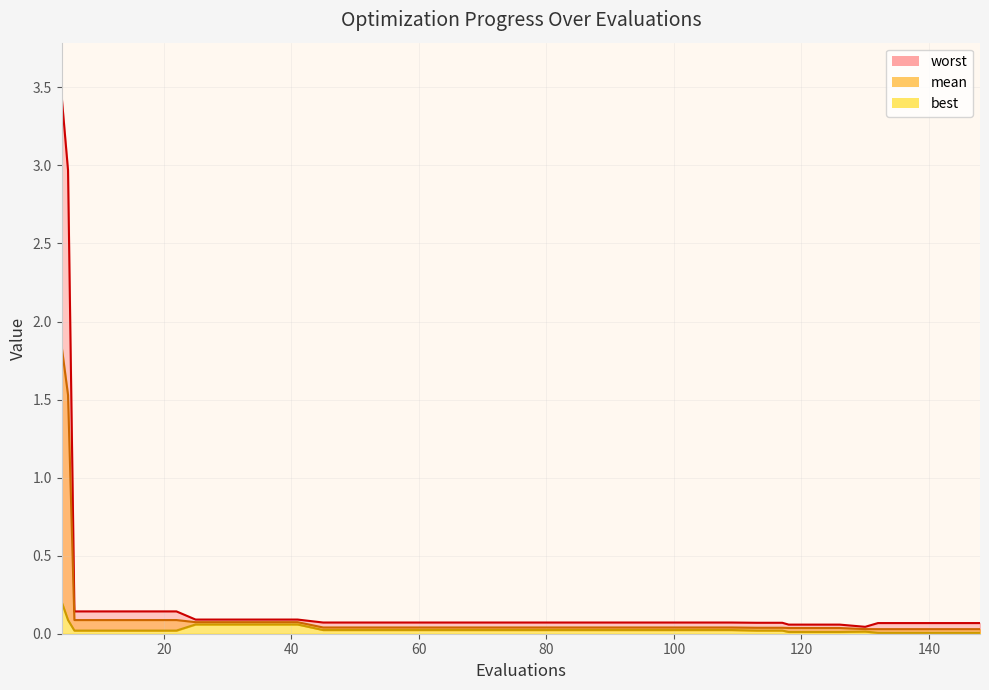

At how many categories does at least one series exceed 1?

2